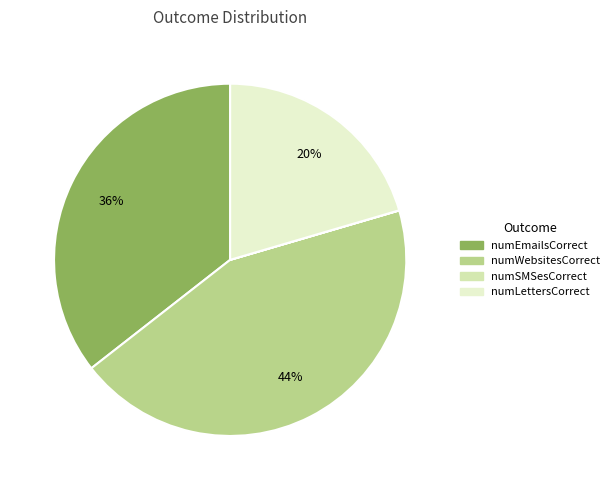

Which slice is the smallest?

numSMSesCorrect